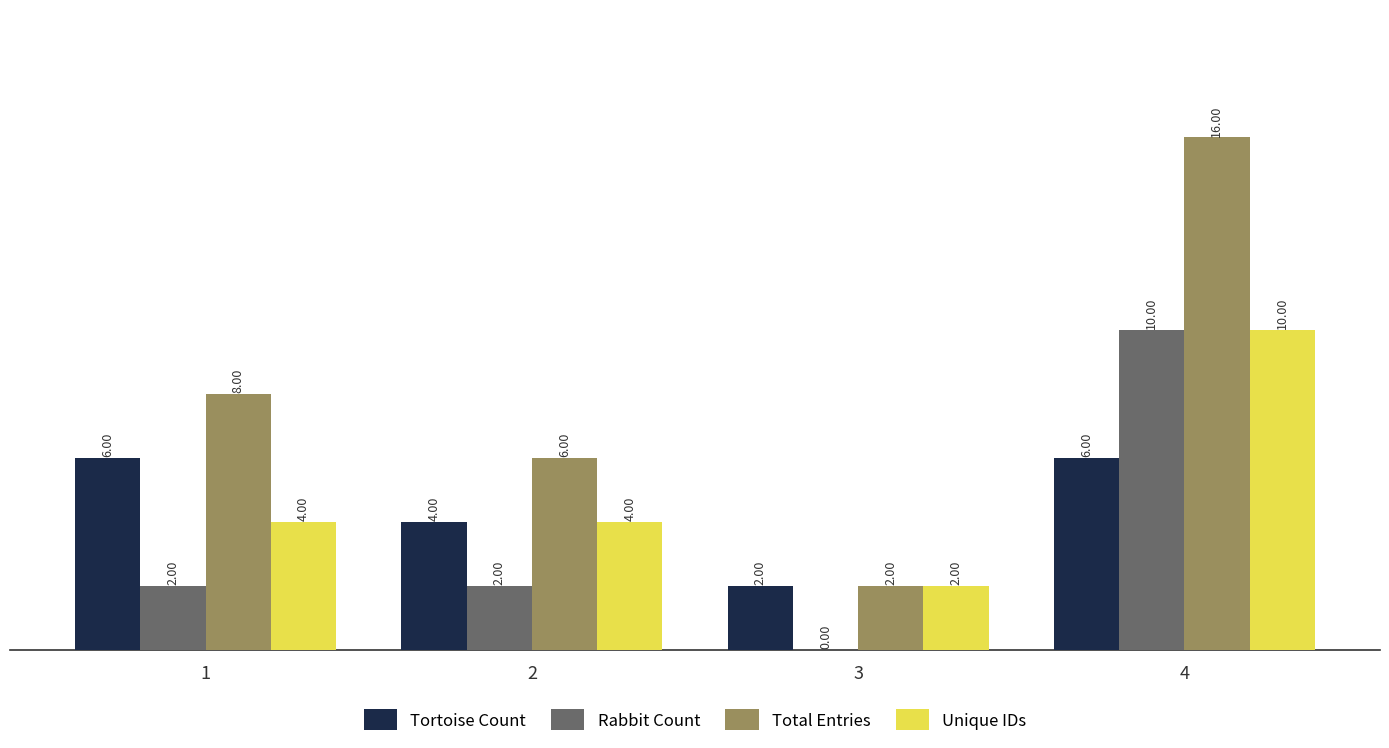

What value does the Unique IDs series have at 4?

10